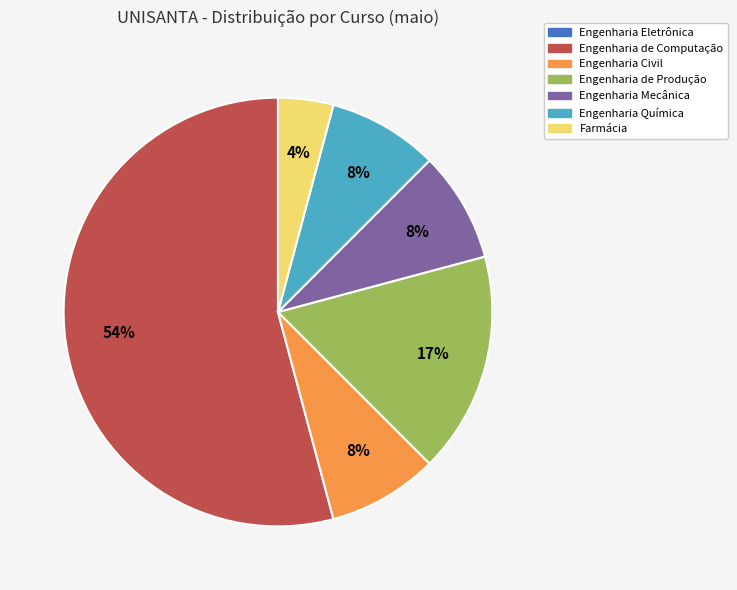

Approximately how many times larger is the value at Engenharia Mecânica compared to Engenharia de Produção?

0.5